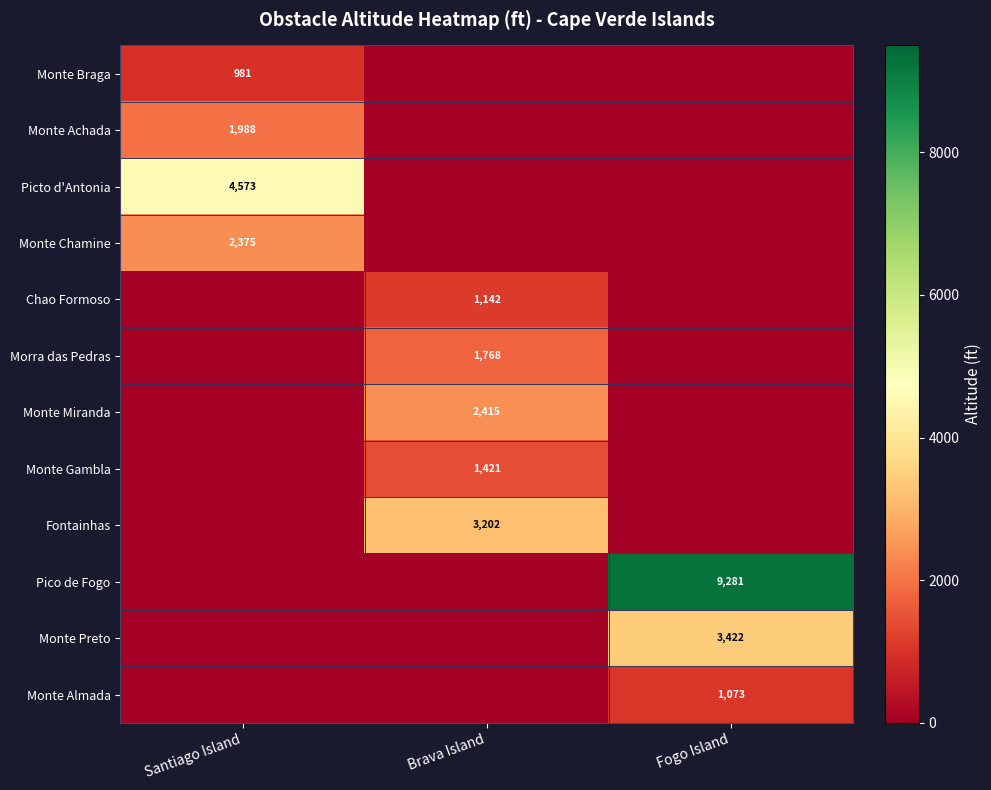

The value of Morra das Pedras at Brava Island is 3164. True or false?

False